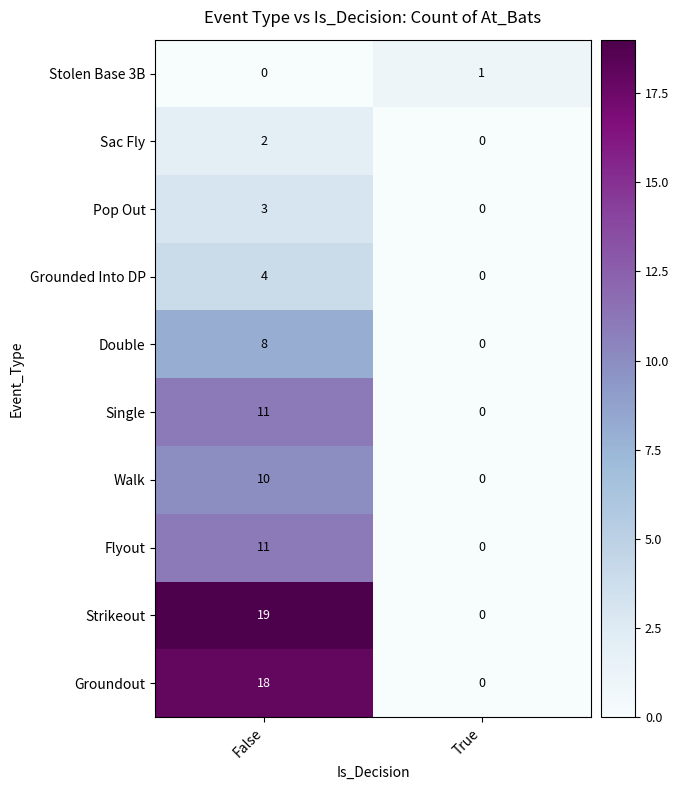

What is the average value of the Strikeout series?

10